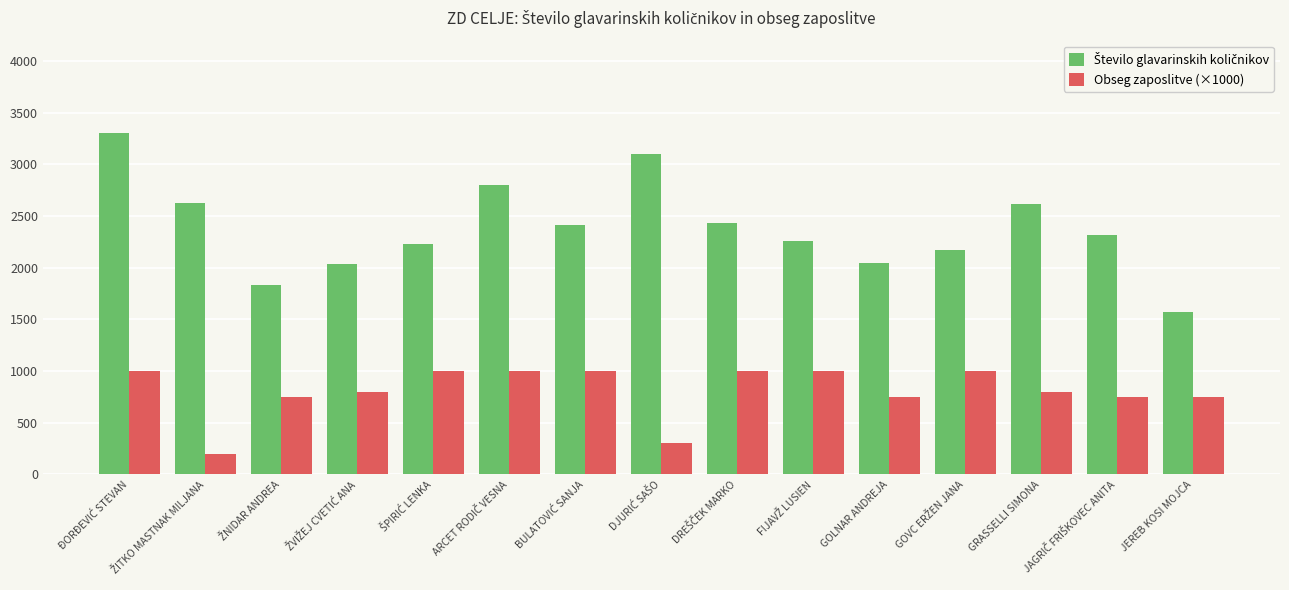

What is the maximum value shown in the chart?

3308.3